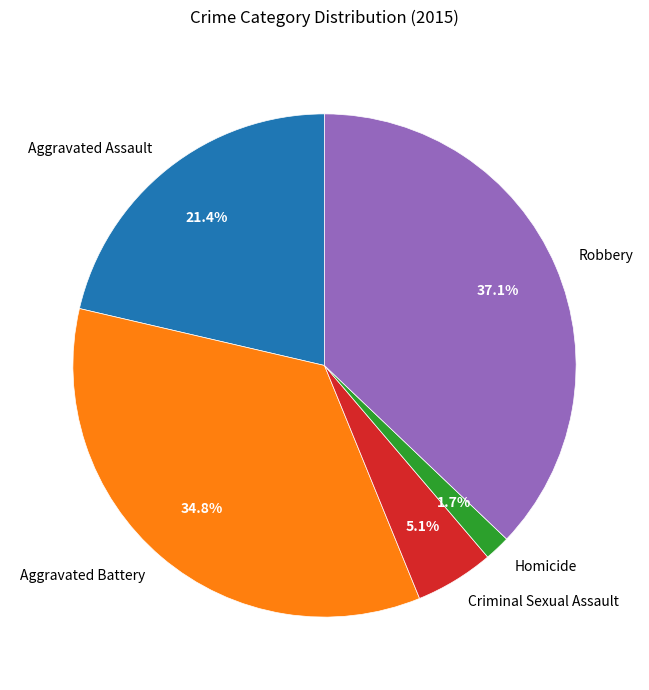

Which slice is the largest?

Robbery